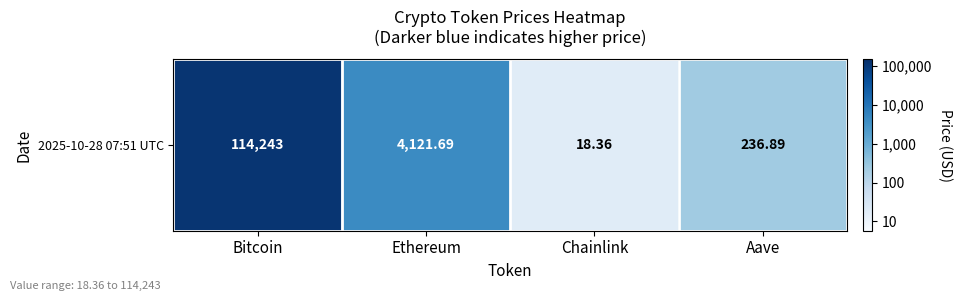

Where does the data first go above 3?

Bitcoin